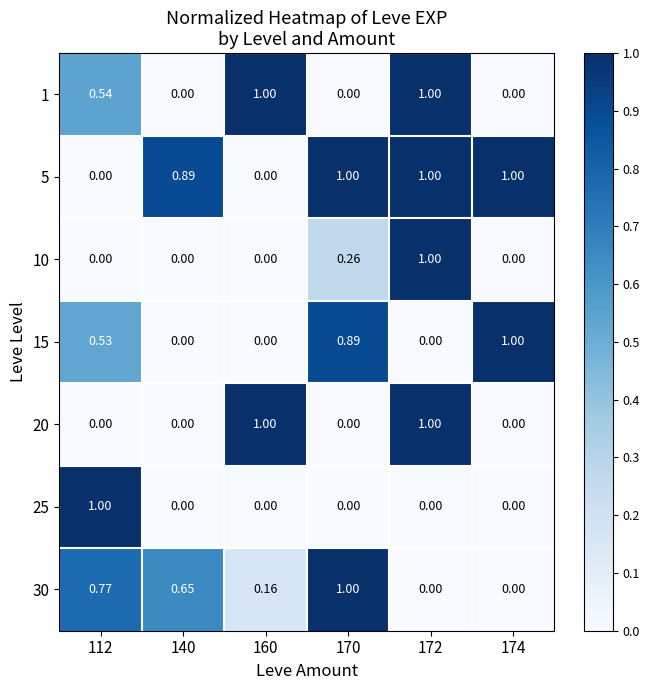

Is the value of 5 at 160 greater than the value of 30 at 170?

No